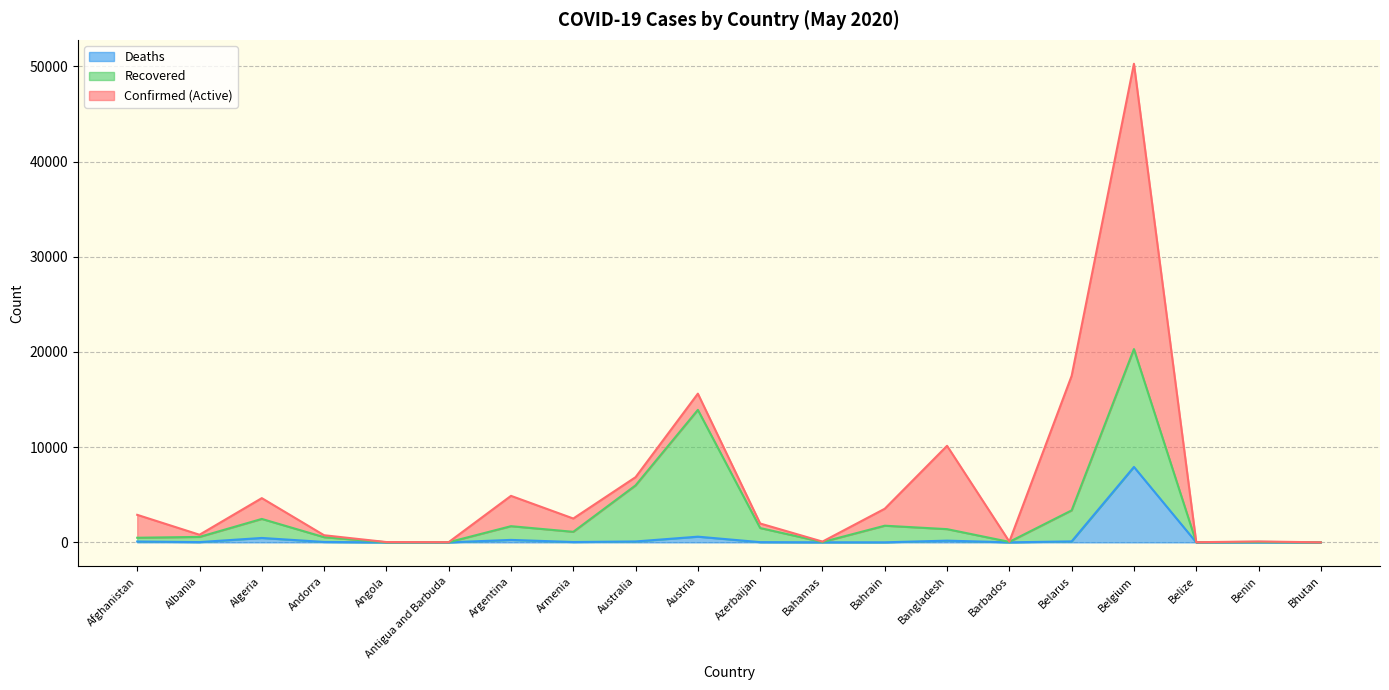

True or false: Confirmed and Deaths intersect in this chart.

False